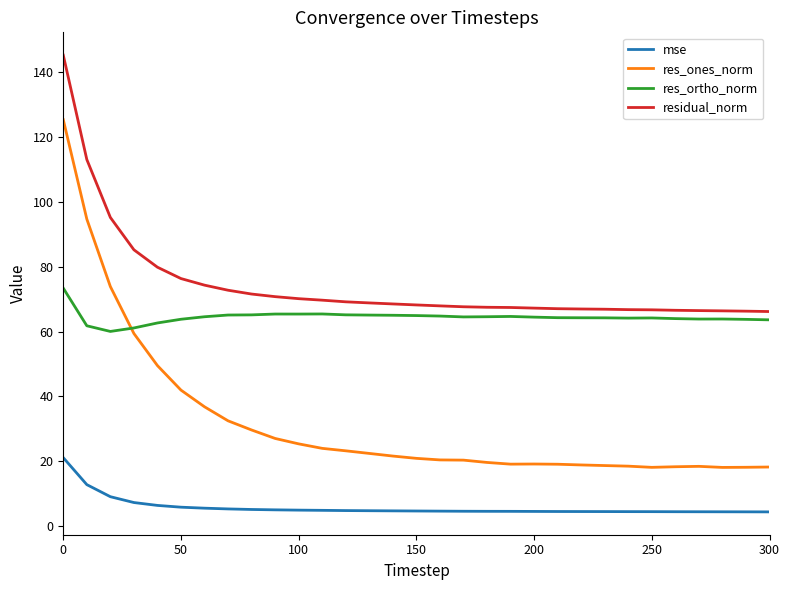

What are all the series names shown in the legend?

mse, res_ones_norm, res_ortho_norm, residual_norm